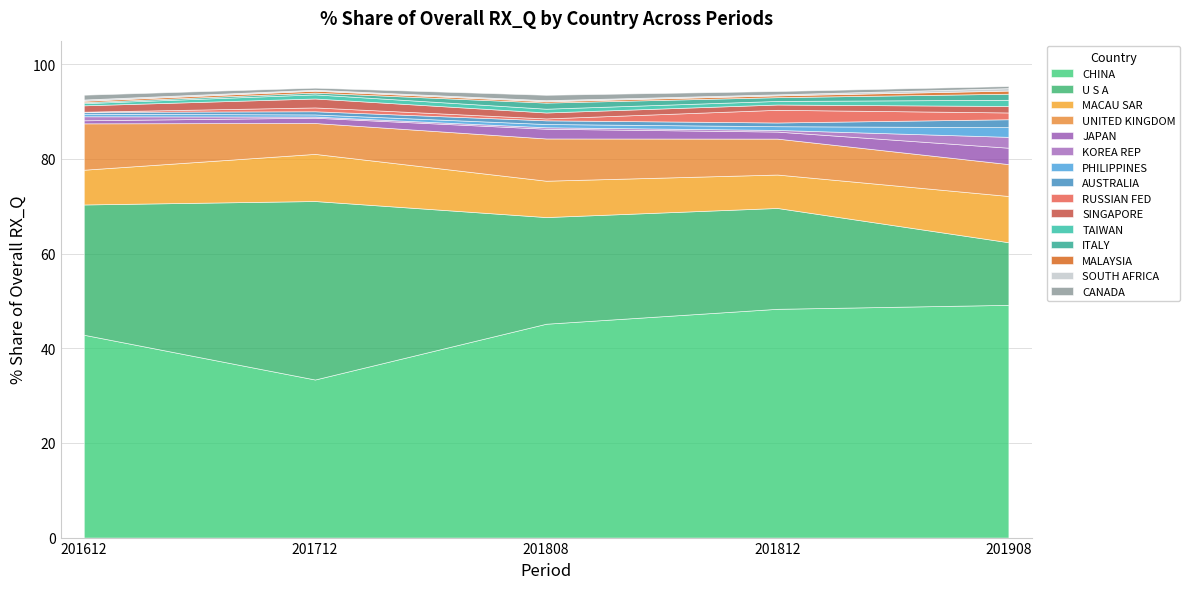

What is the lowest value of the CHINA series?

33.4